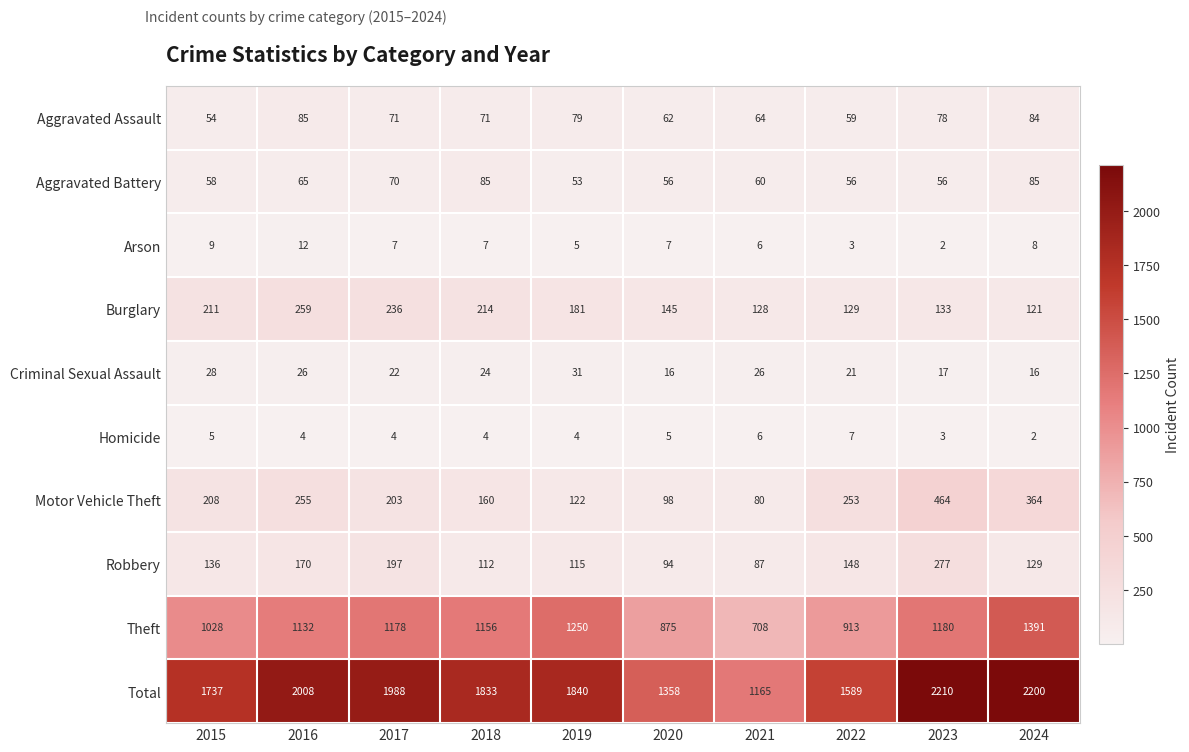

At 2022, list the series in order from smallest to largest.

Arson, Homicide, Criminal Sexual Assault, Aggravated Battery, Aggravated Assault, Burglary, Robbery, Motor Vehicle Theft, Theft, Total